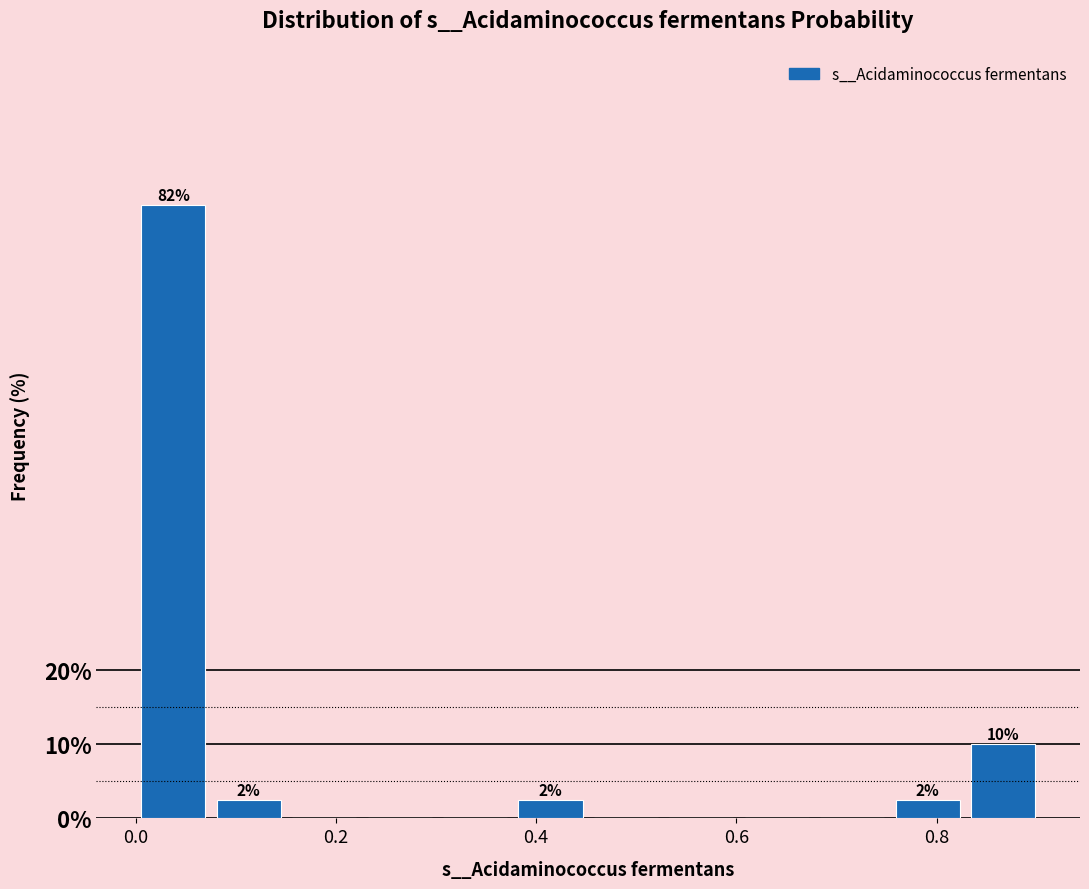

Around what value on the x-axis is the tallest bar? Give the approximate position of its centre, as read against the axis.

0.04